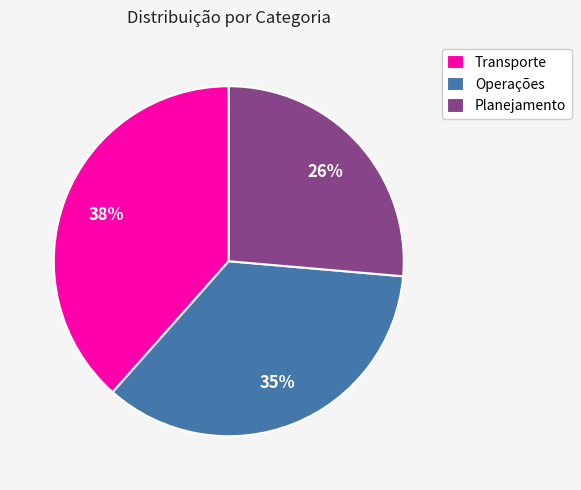

To the nearest percent, what percentage of the pie is Operações?

35%